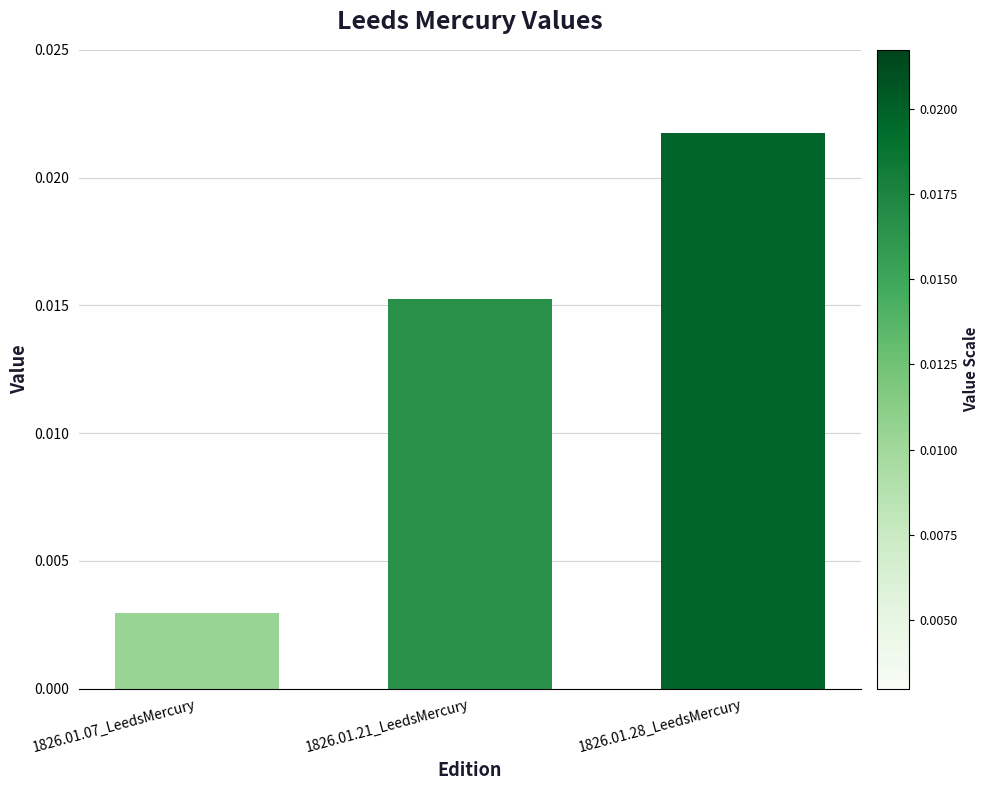

What position from the left is 1826.01.21_LeedsMercury?

2